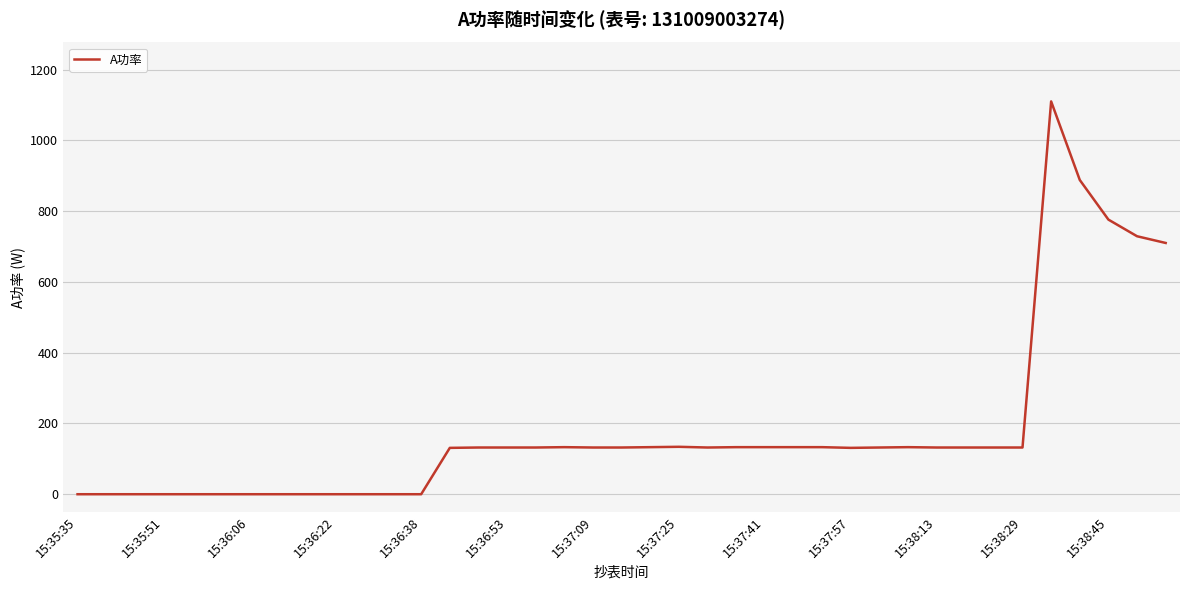

What is the greatest value displayed?

1110